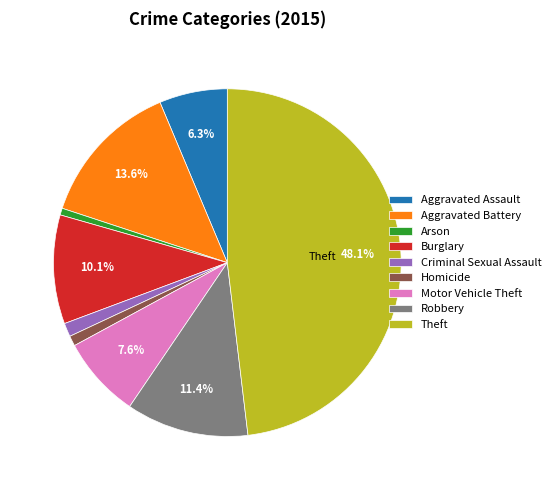

What is the ratio of the value at Theft to the value at Arson?

76.0